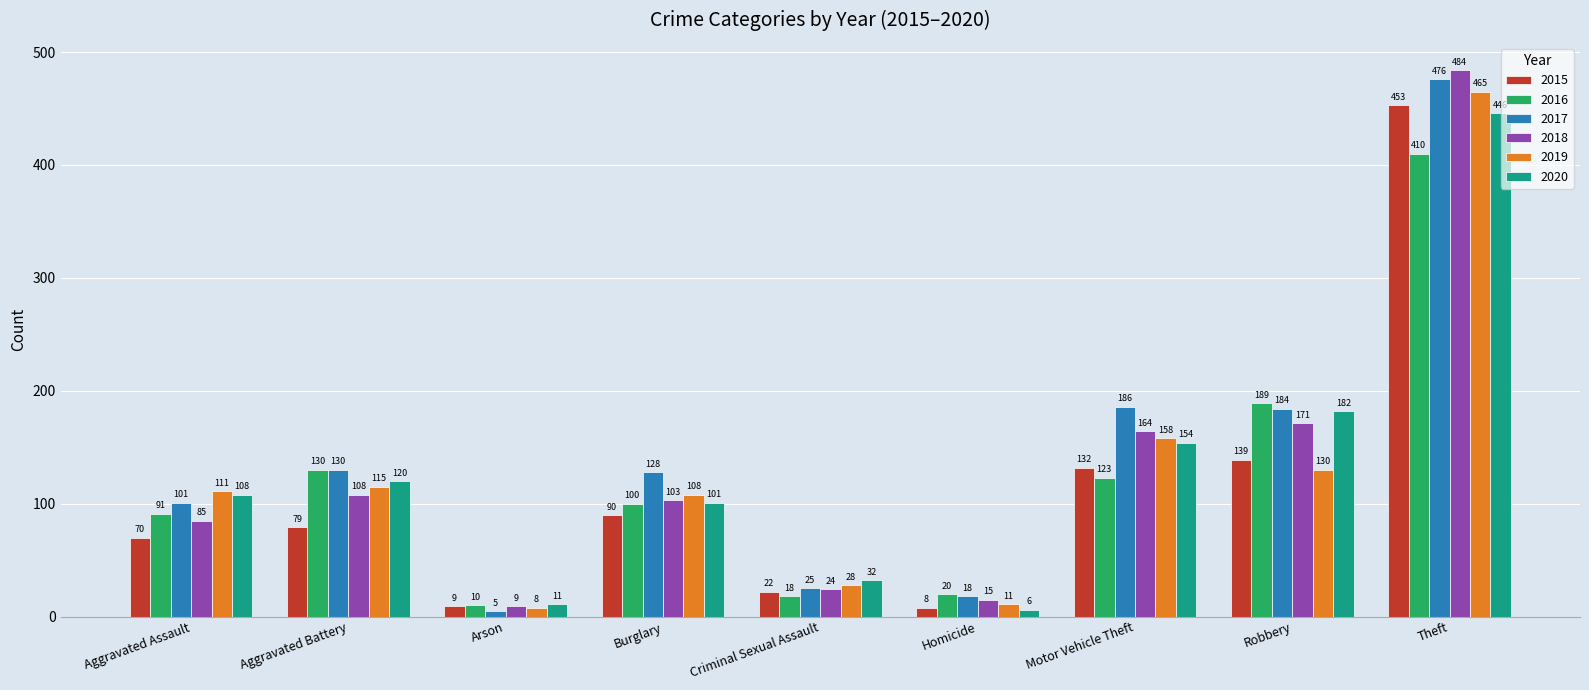

Are the bars grouped side by side (vs. stacked)?

Yes